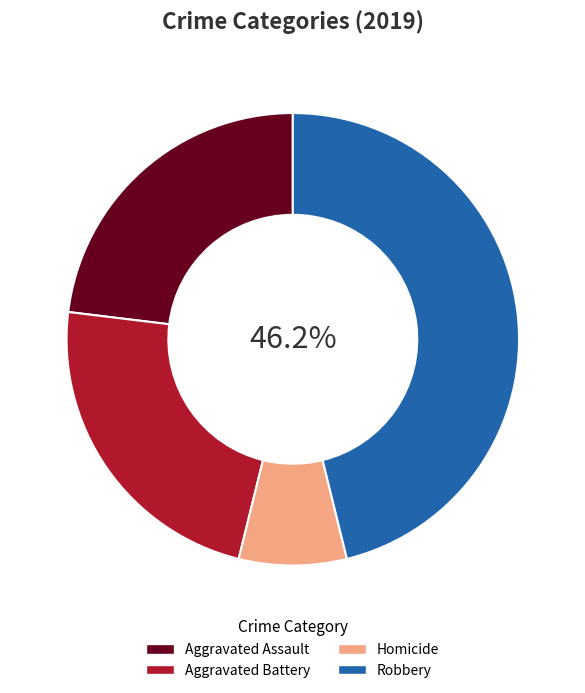

True or false: Robbery accounts for 46% of the total.

True